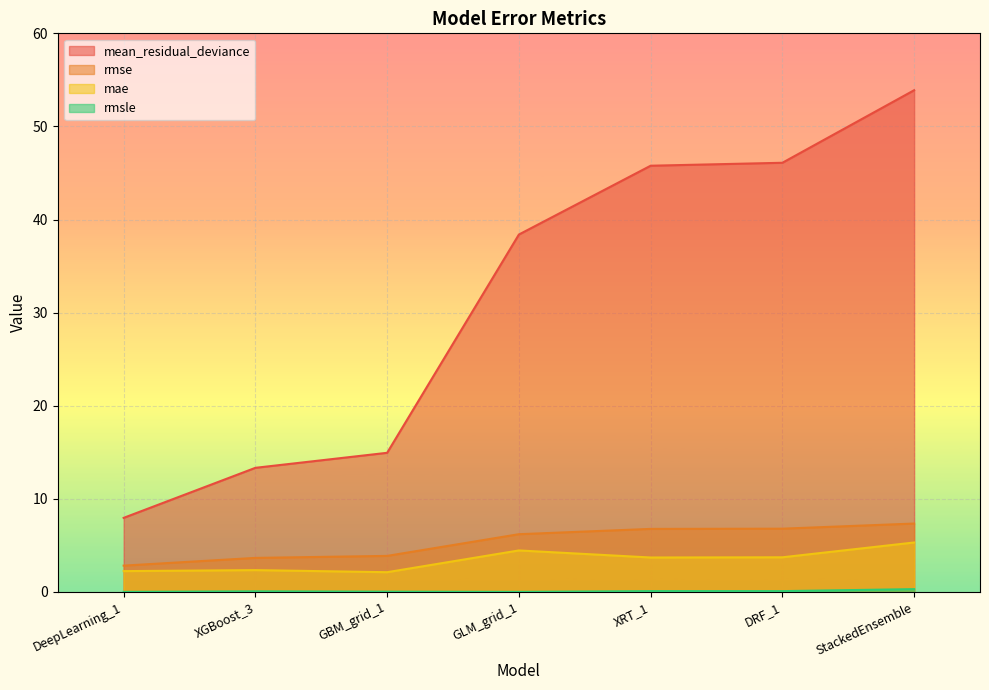

Where does the mae series first go above 3?

GLM_grid_1